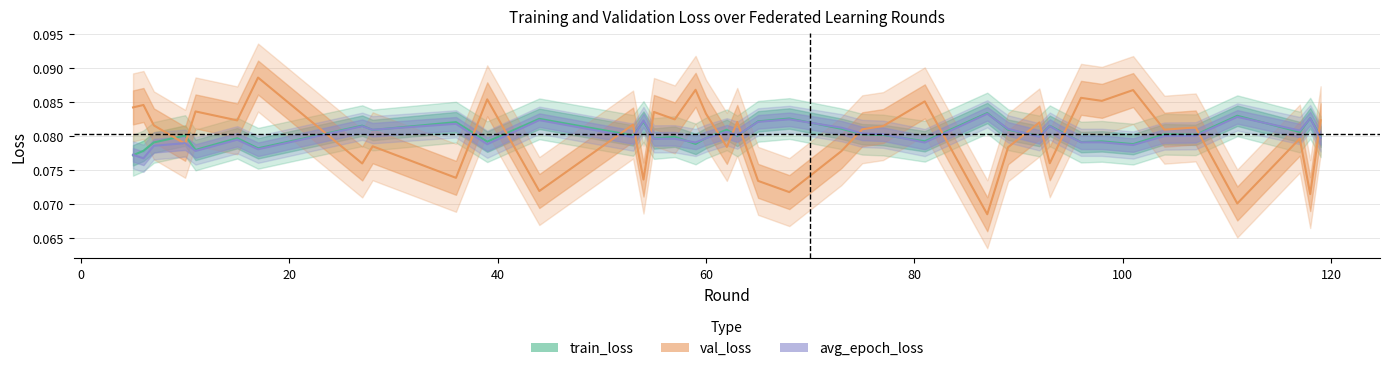

Reading left to right, what are all the values shown in this chart?

train_loss: 0.1	0.1	0.1	0.1	0.1	0.1	0.1	0.1	0.1	0.1	0.1	0.1	0.1	0.1	0.1	0.1	0.1	0.1	0.1	0.1	0.1	0.1	0.1	0.1	0.1	0.1	0.1	0.1	0.1	0.1	0.1	0.1	0.1	0.1	0.1	0.1	0.1	0.1	0.1	0.1
val_loss: 0.1	0.1	0.1	0.1	0.1	0.1	0.1	0.1	0.1	0.1	0.1	0.1	0.1	0.1	0.1	0.1	0.1	0.1	0.1	0.1	0.1	0.1	0.1	0.1	0.1	0.1	0.1	0.1	0.1	0.1	0.1	0.1	0.1	0.1	0.1	0.1	0.1	0.1	0.1	0.1
avg_epoch_loss: 0.1	0.1	0.1	0.1	0.1	0.1	0.1	0.1	0.1	0.1	0.1	0.1	0.1	0.1	0.1	0.1	0.1	0.1	0.1	0.1	0.1	0.1	0.1	0.1	0.1	0.1	0.1	0.1	0.1	0.1	0.1	0.1	0.1	0.1	0.1	0.1	0.1	0.1	0.1	0.1